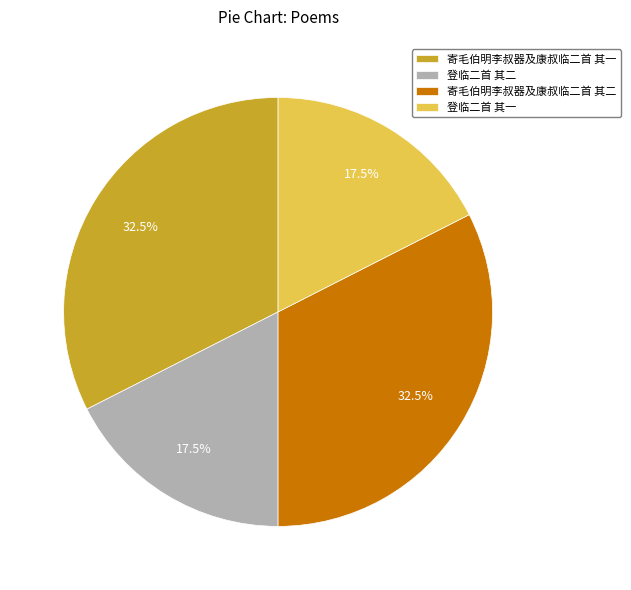

Between 登临二首 其一 and 寄毛伯明李叔器及康叔临二首 其一, which is larger?

寄毛伯明李叔器及康叔临二首 其一